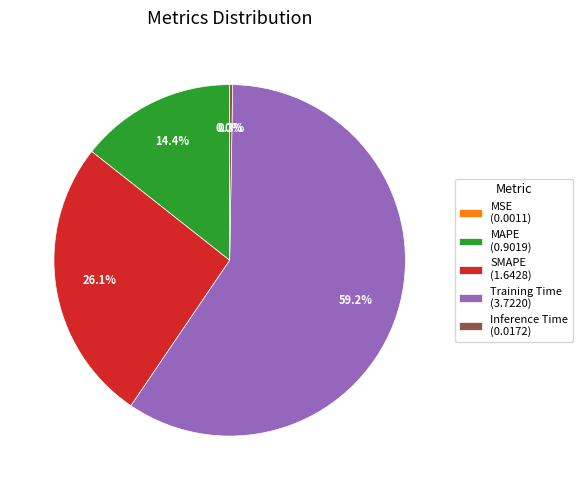

What portion of the pie excludes Training Time (3.7220)?

40.8%